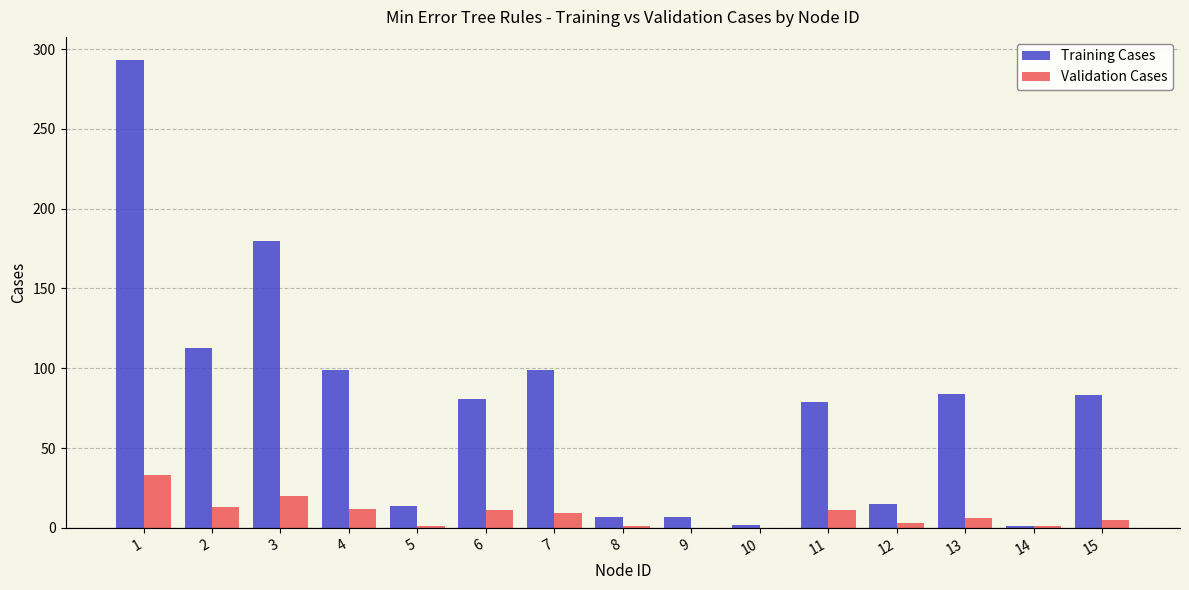

Which series has the largest total across all categories?

Training Cases